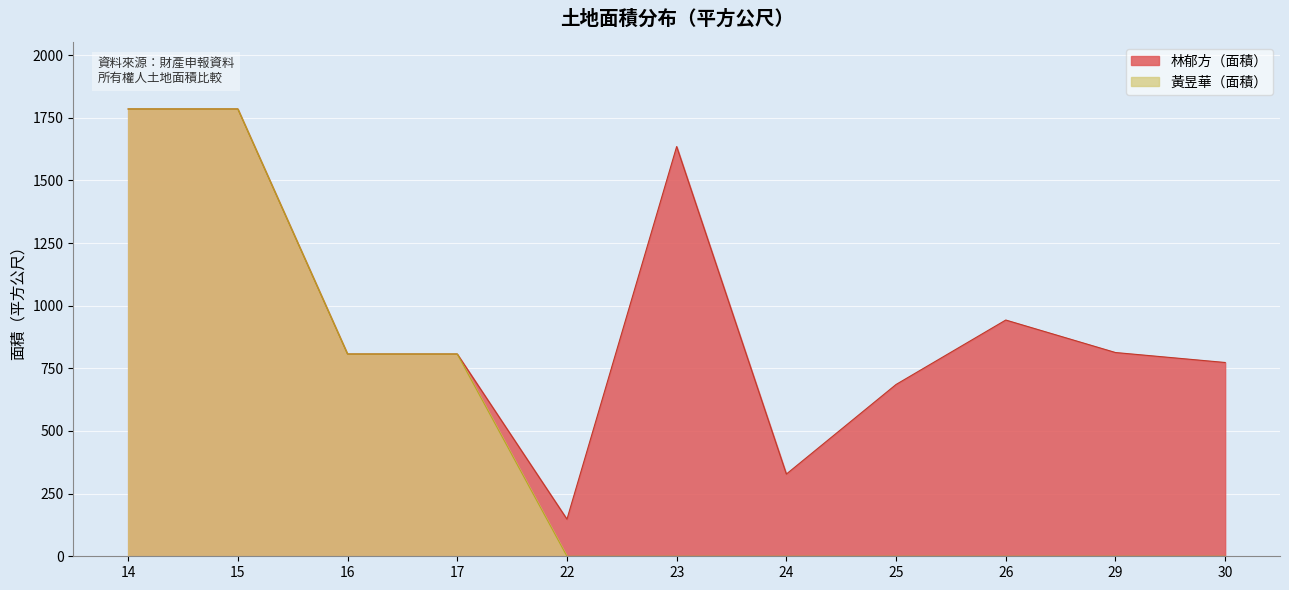

Reading left to right, extract all data points from this chart.

林郁方（面積）: 14=1785.0	15=1785.0	16=807.1	17=807.1	22=148.0	23=1635.0	24=328.0	25=685.6	26=942.8	29=813.1	30=773.3
黃昱華（面積）: 14=1785.0	15=1785.0	16=807.1	17=807.1	22=0.0	23=0.0	24=0.0	25=0.0	26=0.0	29=0.0	30=0.0